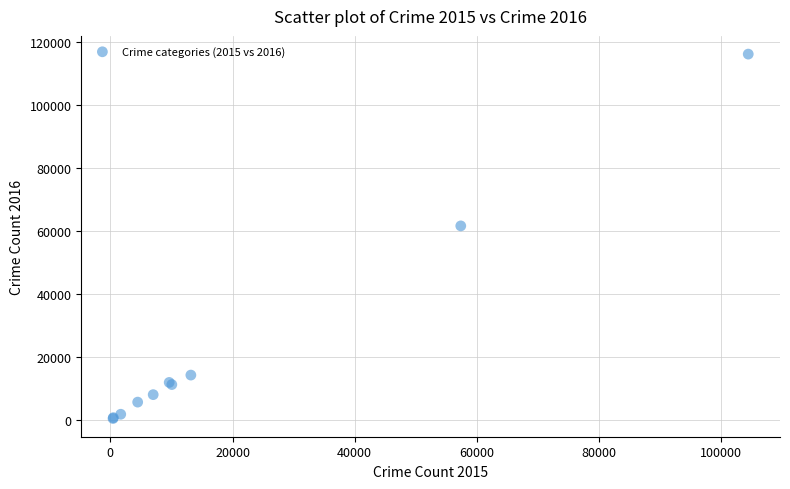

What Y value in the scatter plot is closest to 58318?

61623